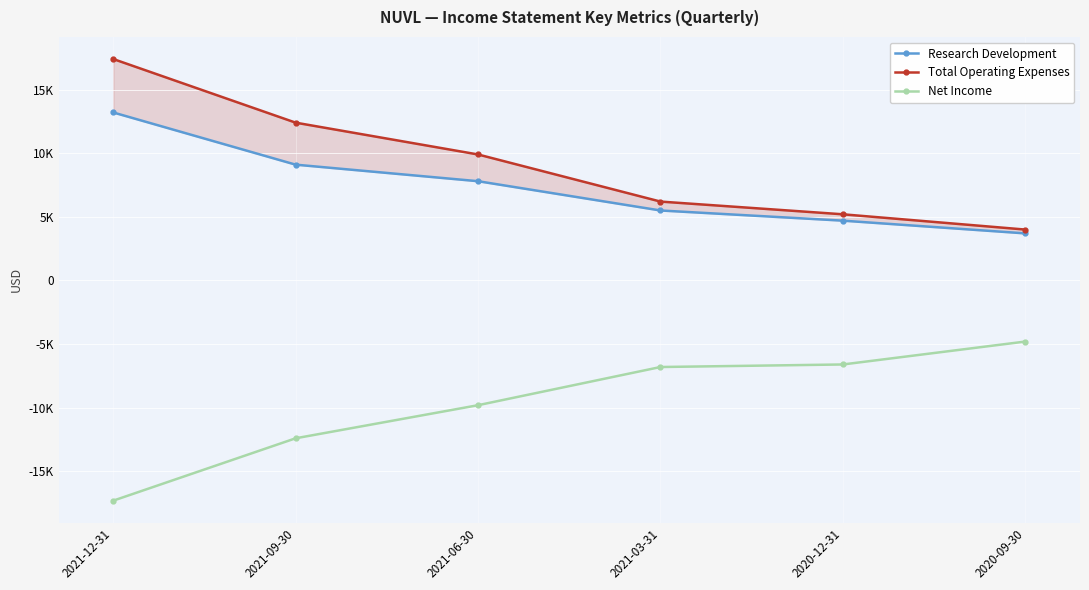

The Research Development series shows 17868 at 2021-12-31. True or false?

False